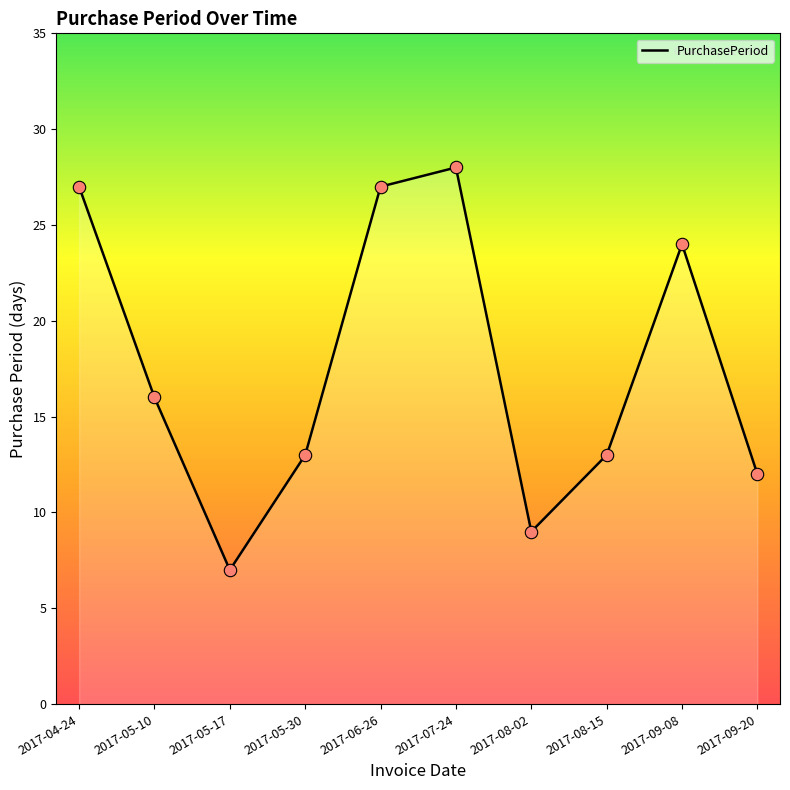

What is the ratio of the value at 2017-05-17 to the value at 2017-09-20?

0.6